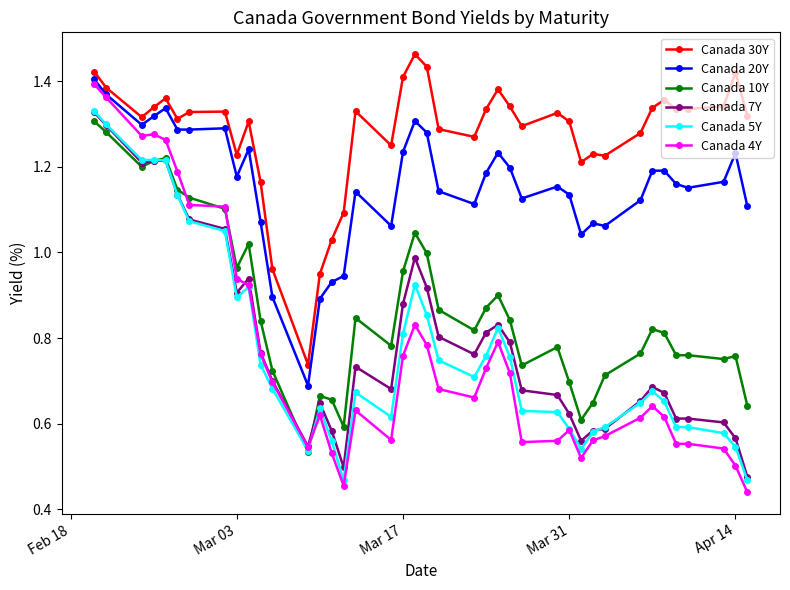

True or false: Canada 10Y and Canada 20Y intersect in this chart.

False